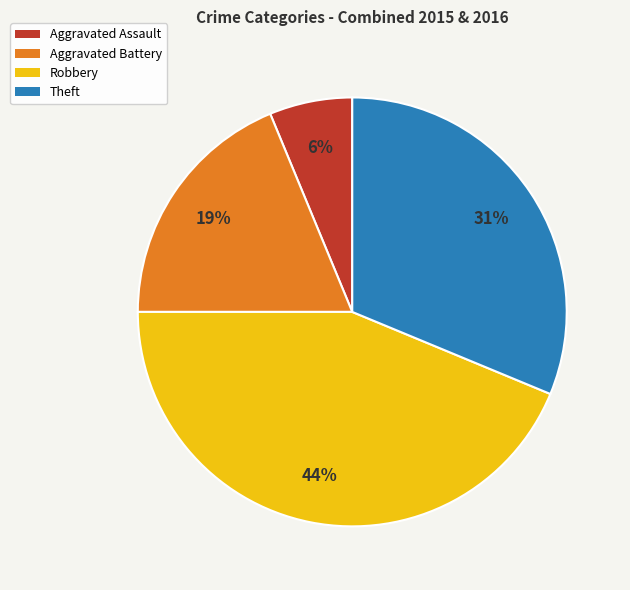

Is there a majority slice in this chart?

No